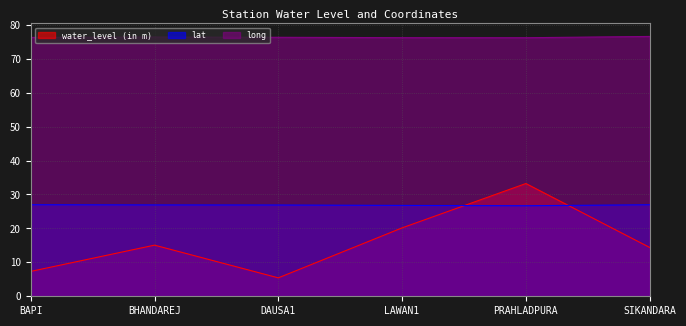

Is the value of long at DAUSA1 greater than the value of lat at LAWAN1?

Yes